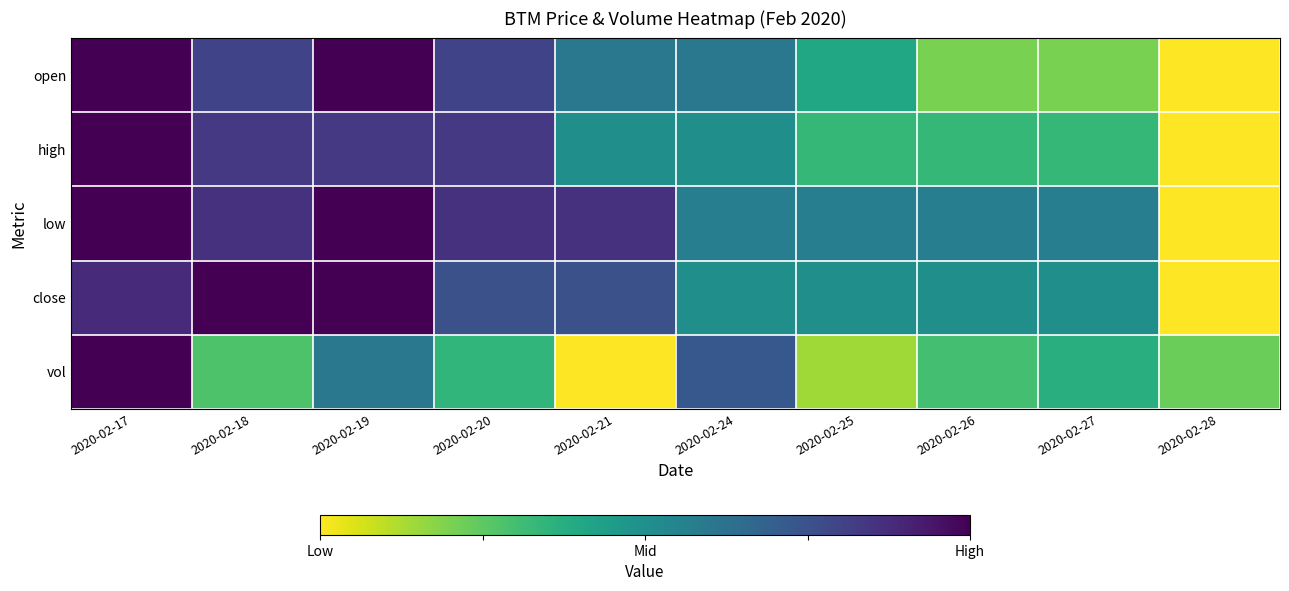

At how many categories does at least one series exceed 0?

10